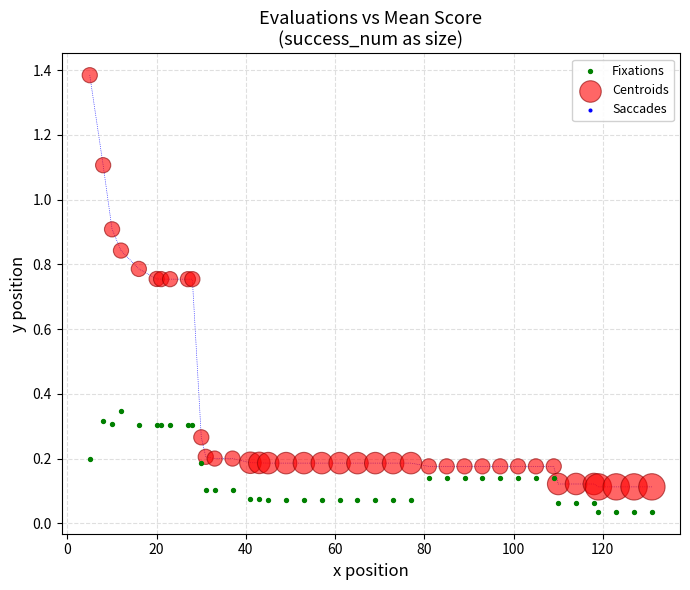

Which series contains the highest Y value?

Centroids